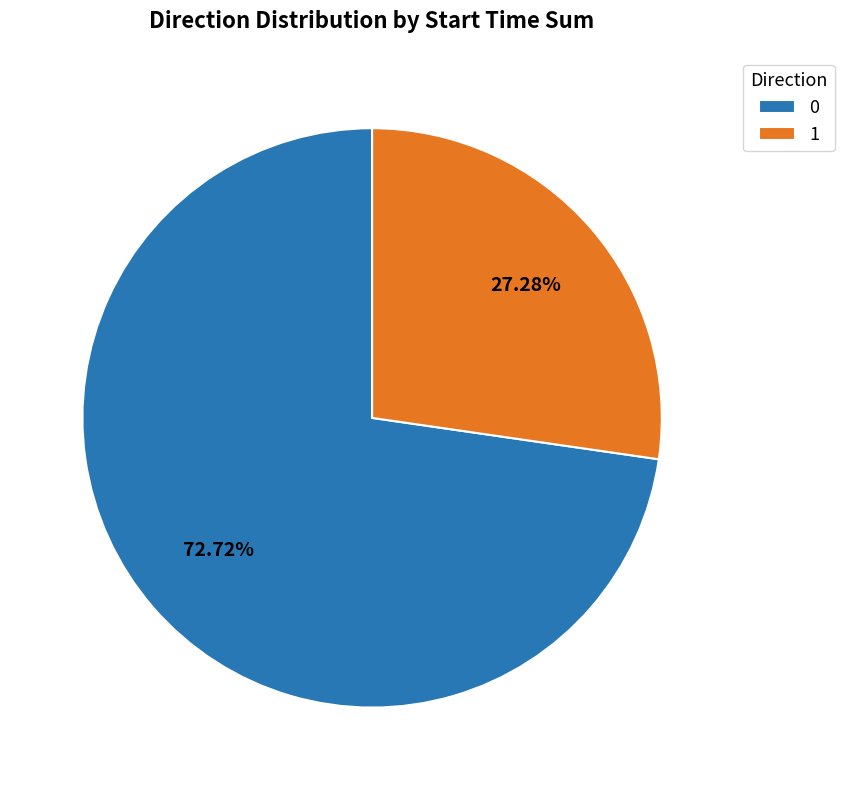

How many segments does this pie chart have?

2